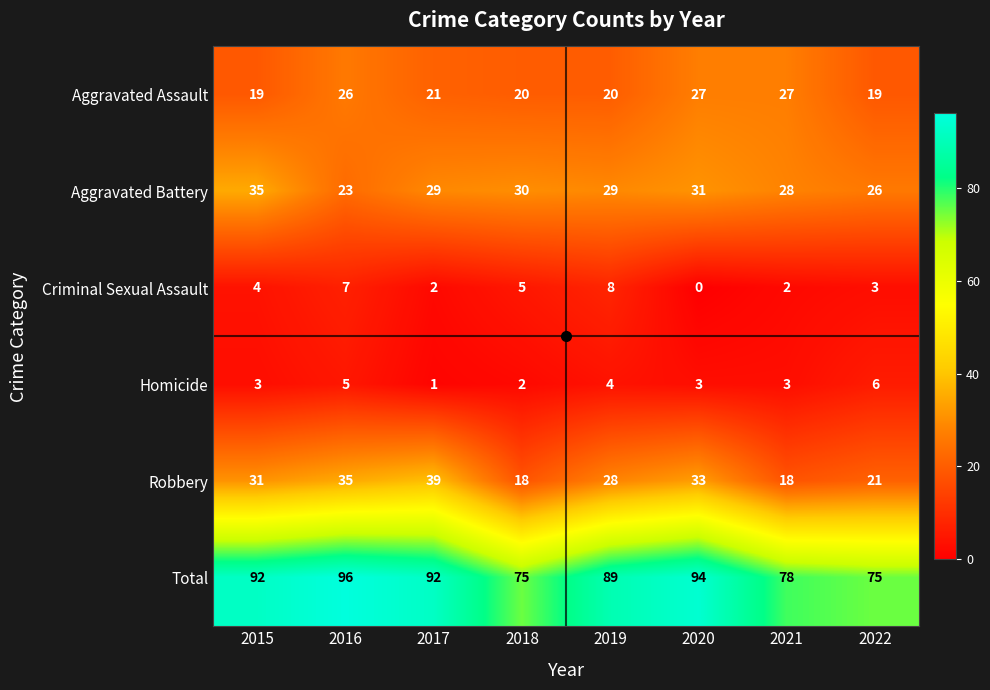

What is the total value across all series at 2018?

150